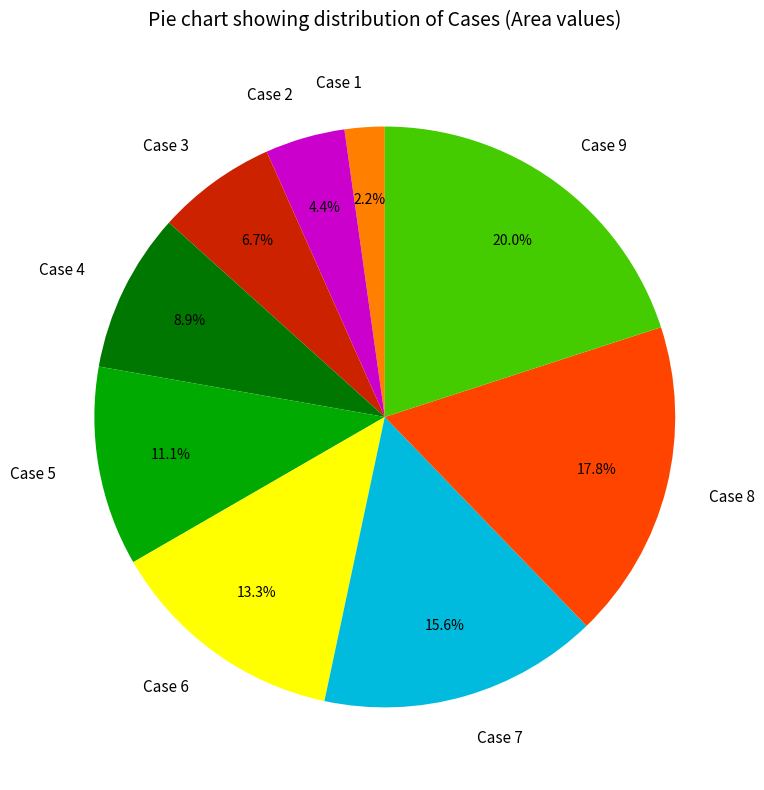

Rank the categories by value from highest to lowest.

Case 9, Case 8, Case 7, Case 6, Case 5, Case 4, Case 3, Case 2, Case 1